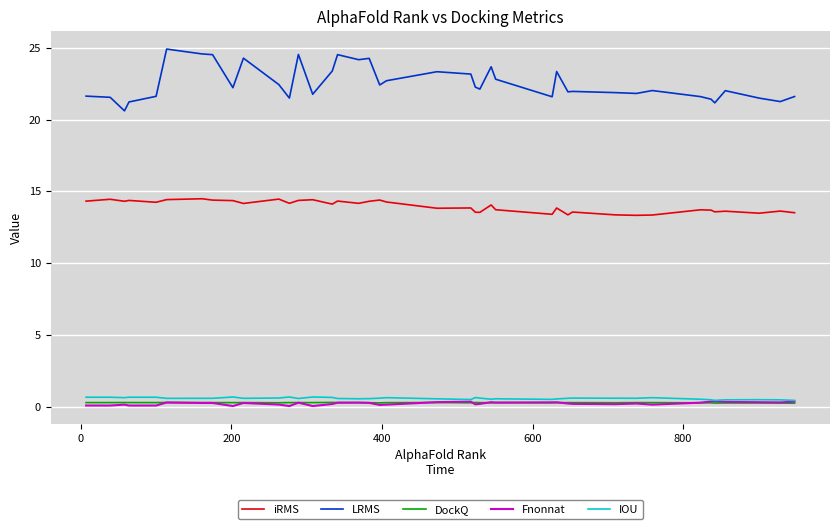

Which series has the largest total across all categories?

LRMS